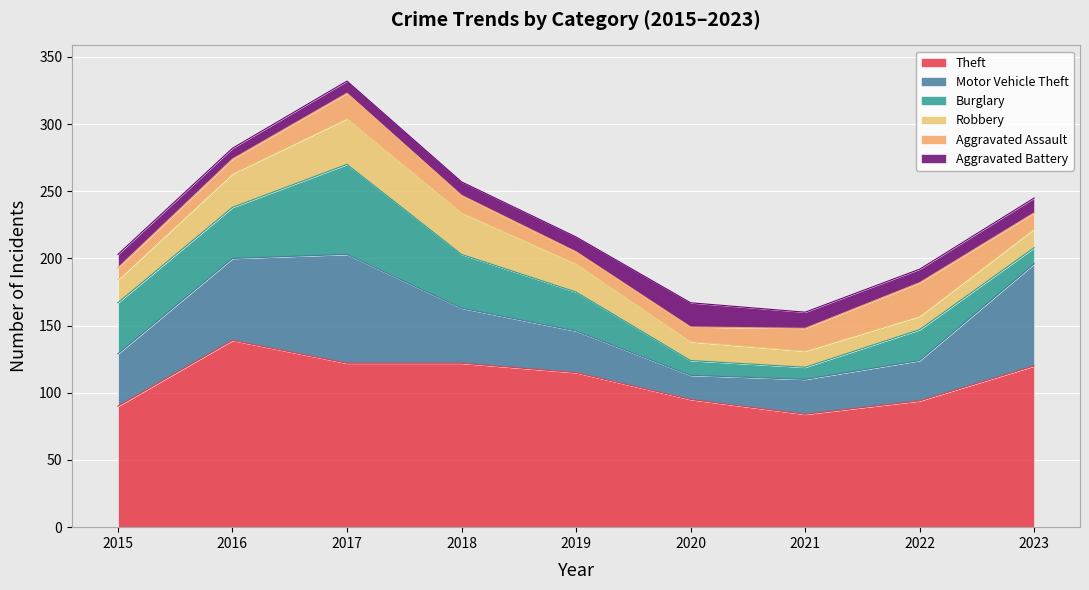

The value of Motor Vehicle Theft at 2016 is 61. True or false?

True